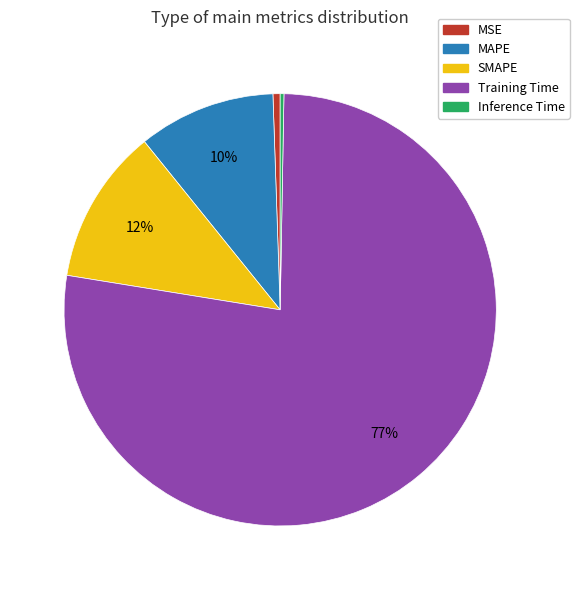

Is it true that Training Time is 77% of the pie?

True